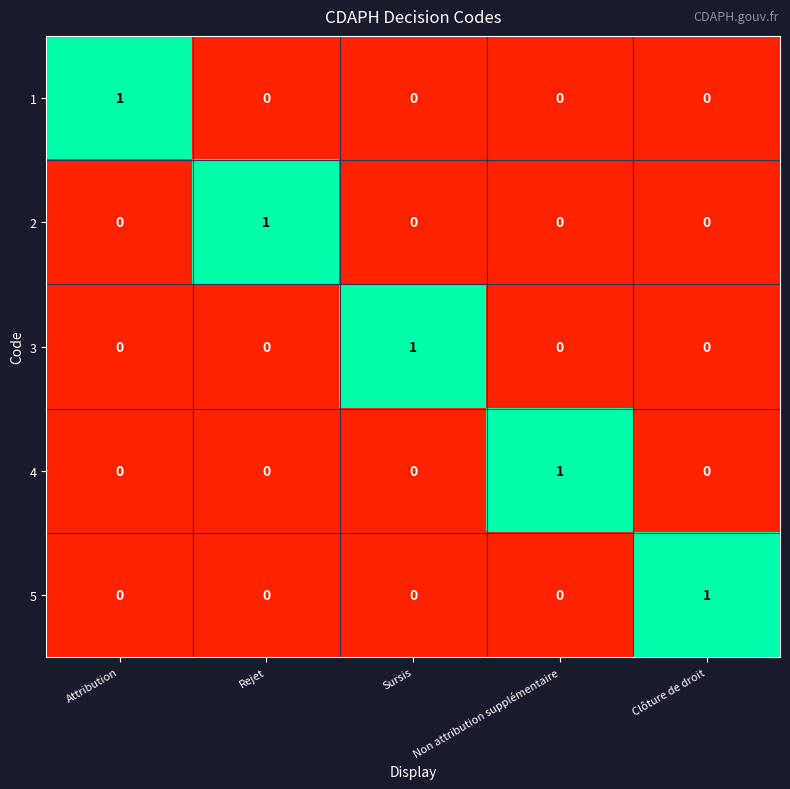

The value of 2 at Attribution is 0. True or false?

True